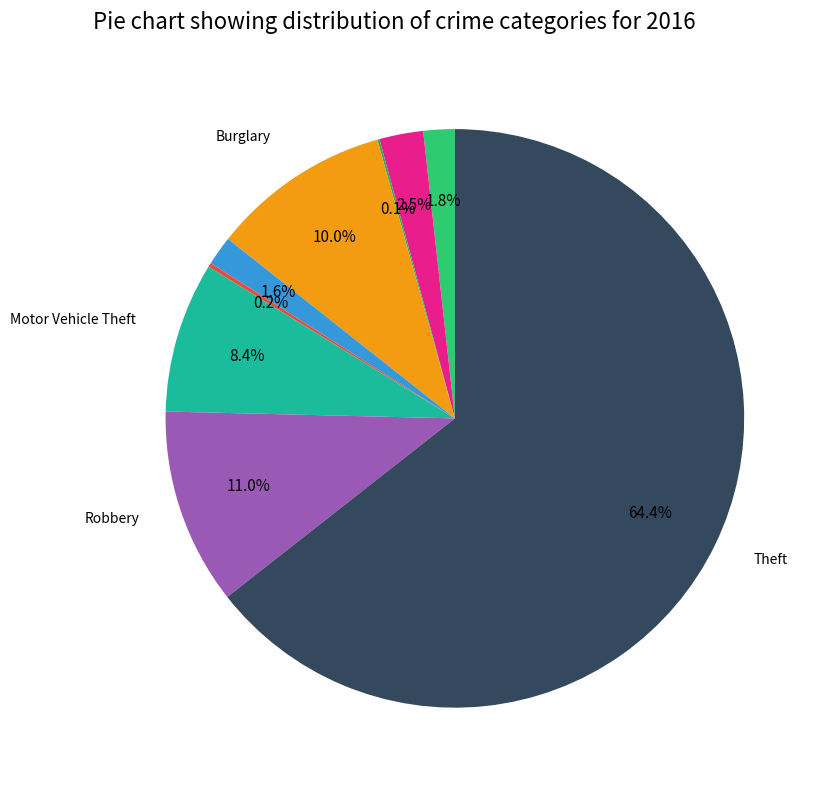

Which slice represents more than half of the pie?

Theft